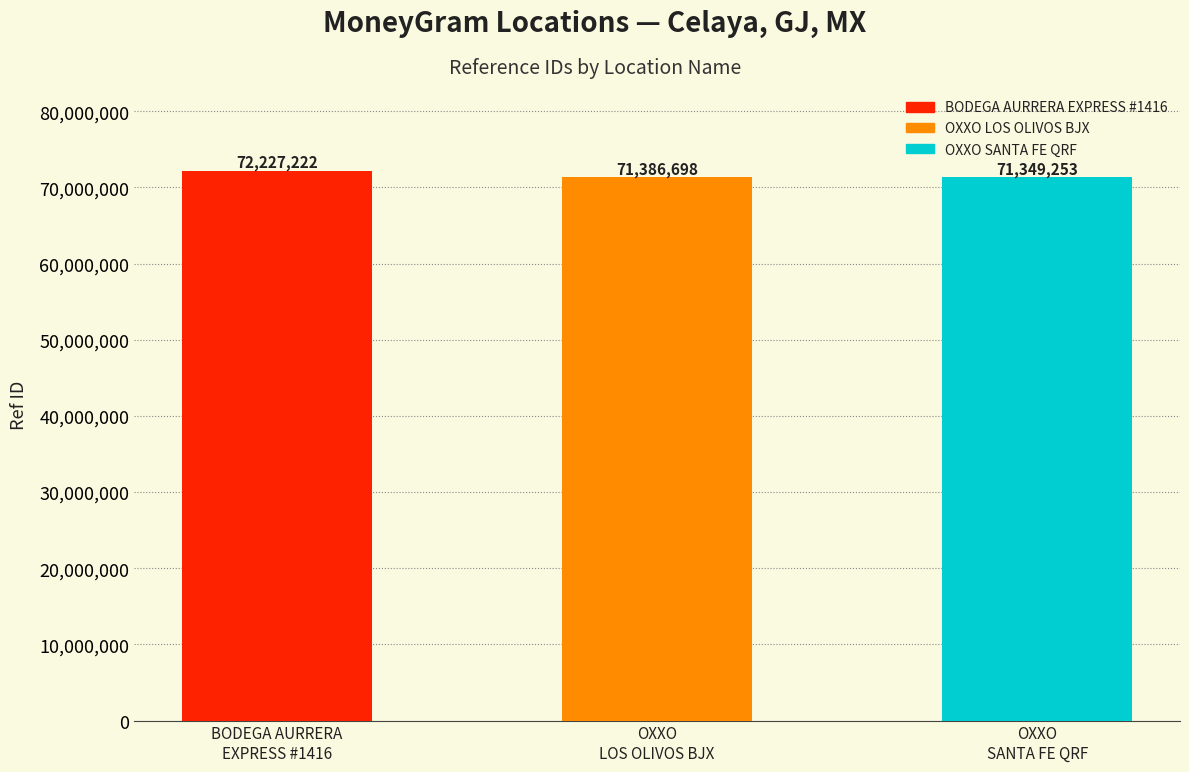

What is the average value?

71654391